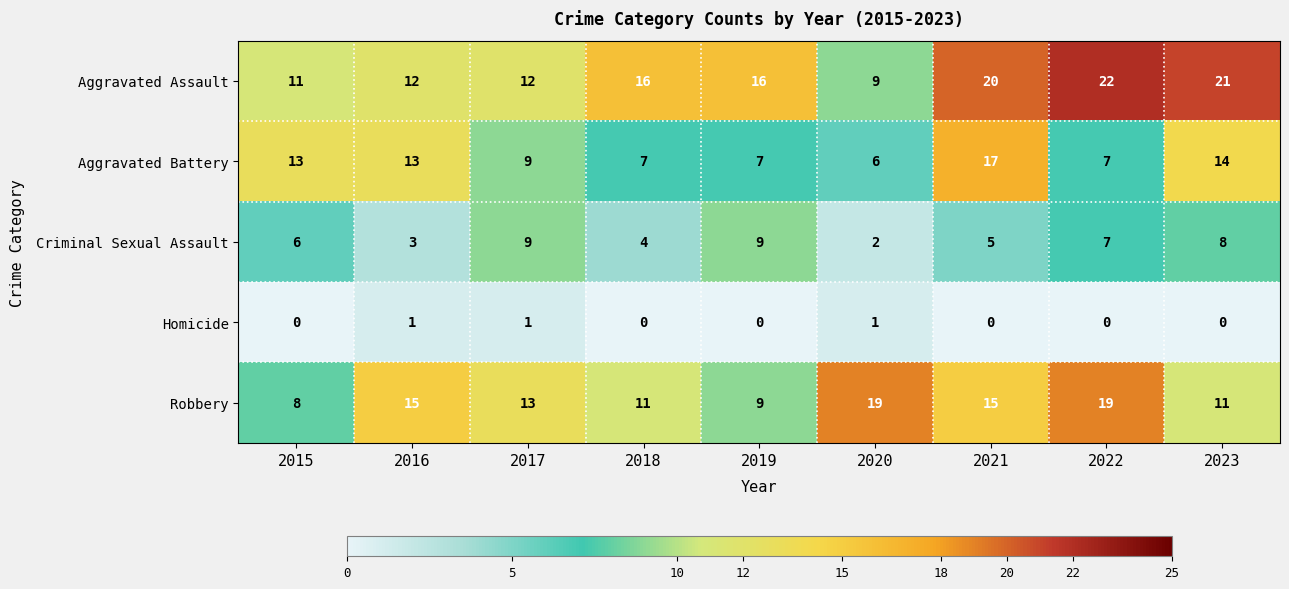

At which label is Criminal Sexual Assault closest to 5?

2021